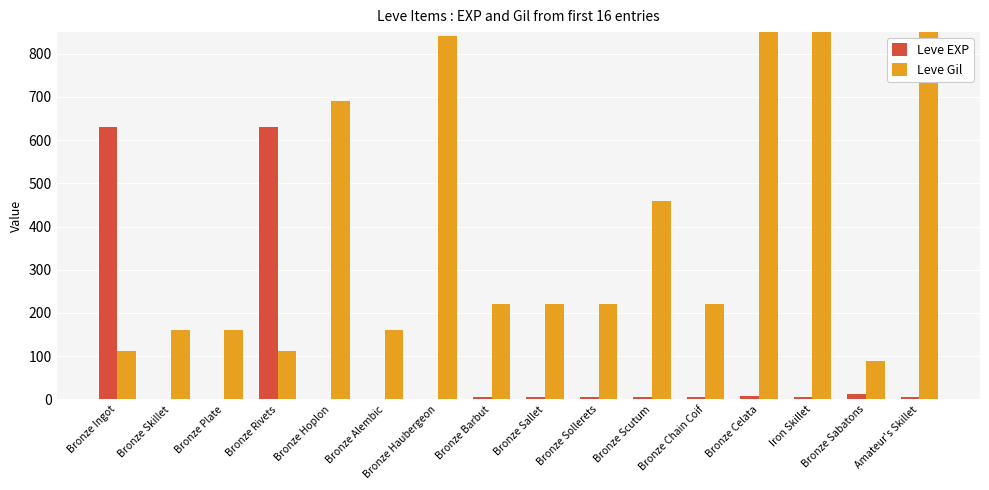

How many bars are there in total?

32